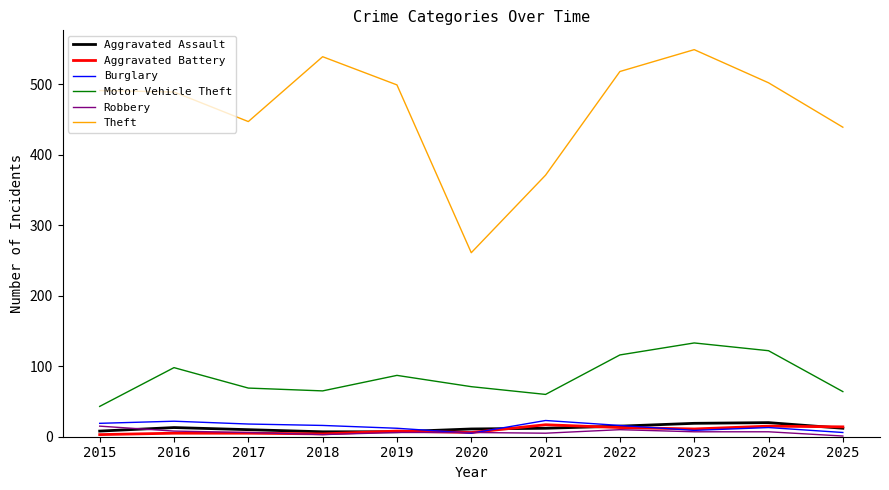

What is the minimum value shown in the chart?

1